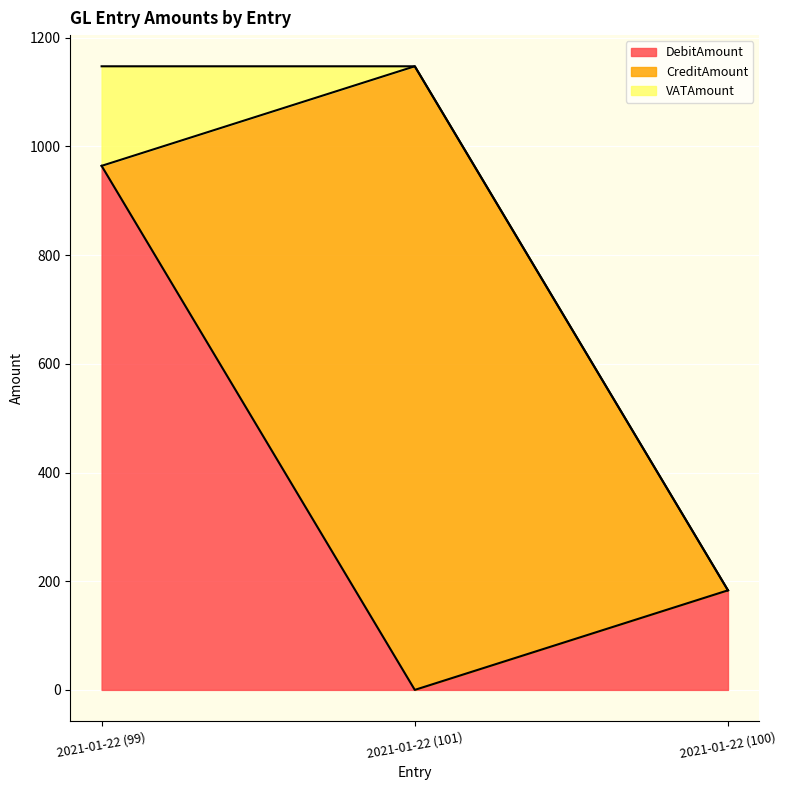

True or false: CreditAmount has a value of 1147.6 at 2021-01-22 (101).

True